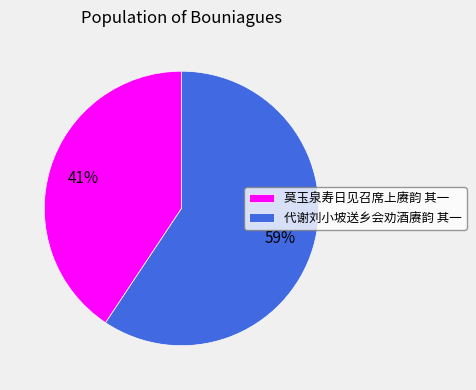

How many segments does this pie chart have?

2